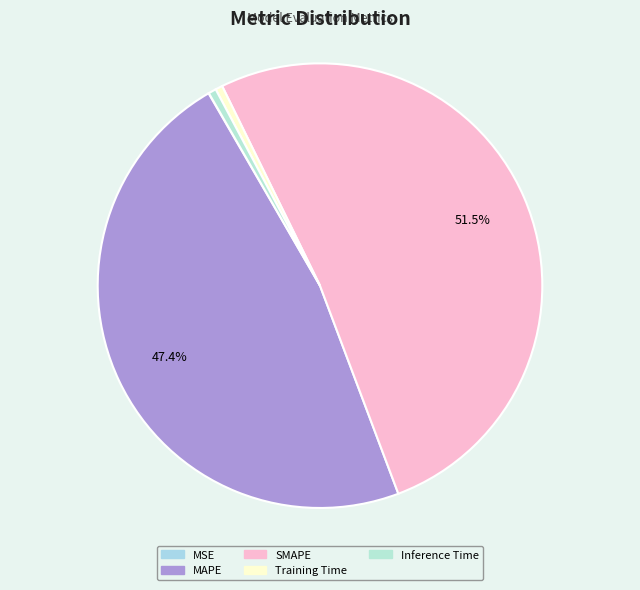

Which category has the smallest portion of the pie?

MSE